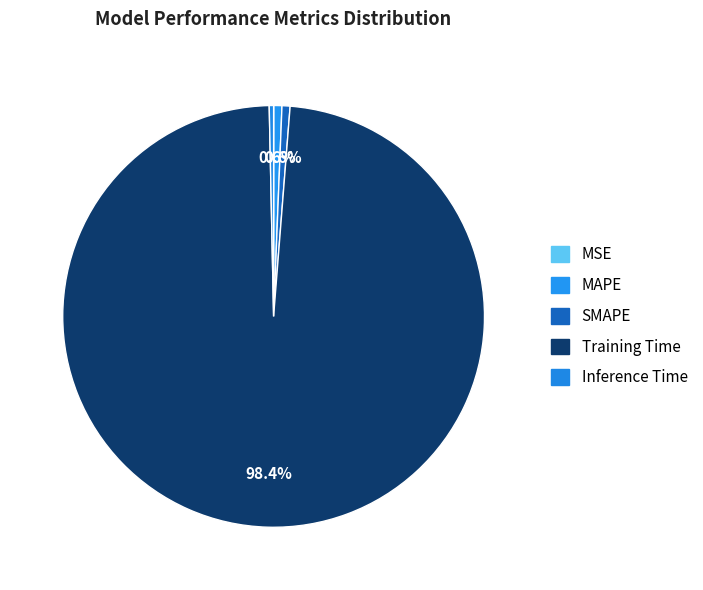

To the nearest percent, what is the difference between the Training Time and SMAPE slice percentages?

98%